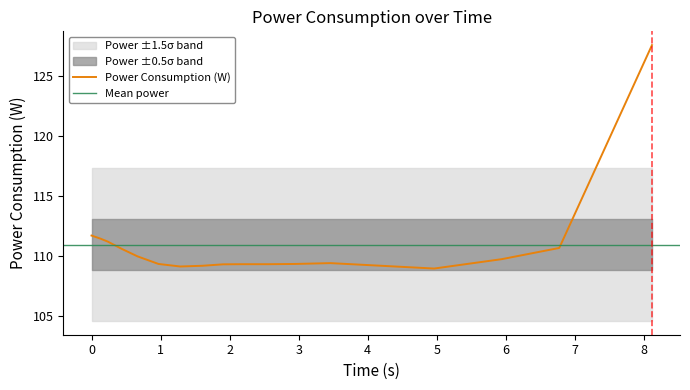

What is the maximum value for Power Consumption (W)?

127.5